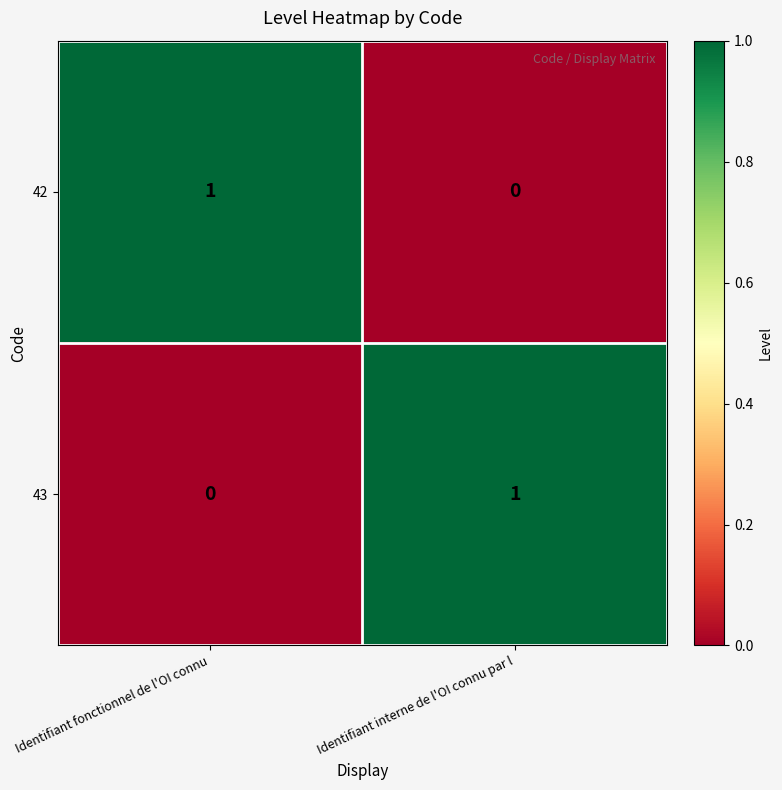

The value of 42 at Identifiant interne de l'OI connu par l is 0. True or false?

True